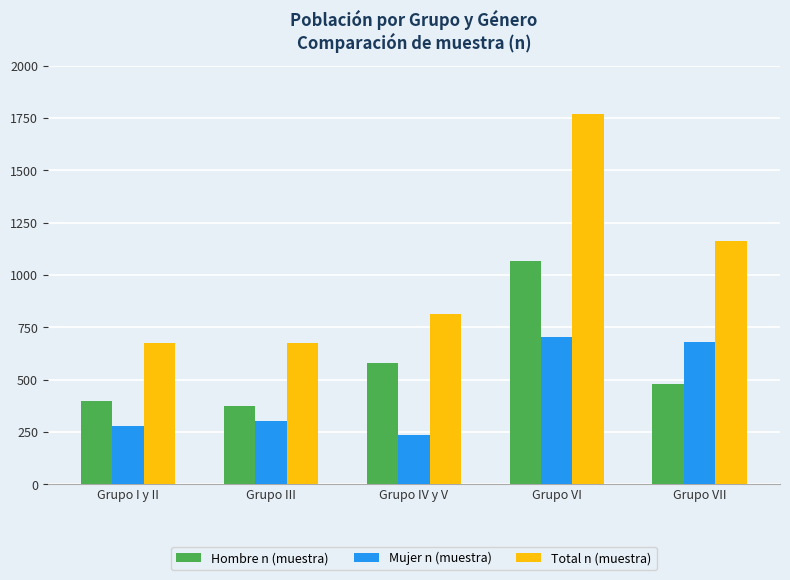

At Grupo VII, list the series in order from largest to smallest.

Total n (muestra), Mujer n (muestra), Hombre n (muestra)